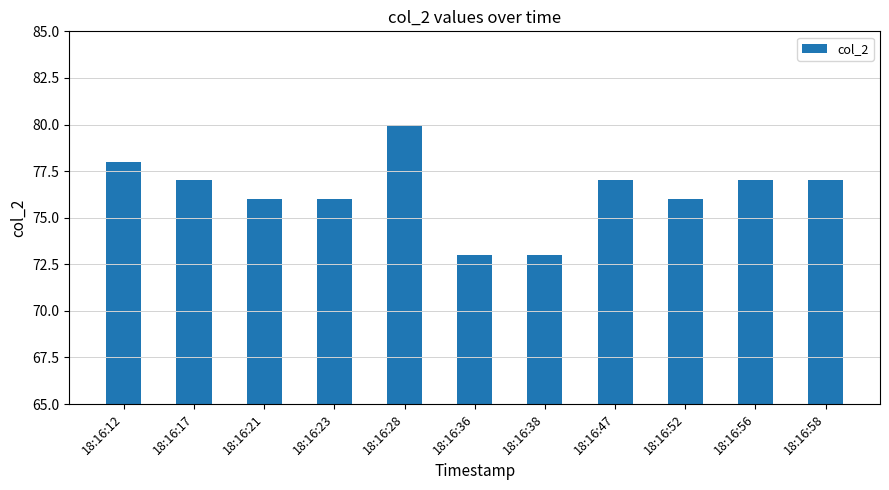

True or false: the data shows 121 at 18:16:36.

False